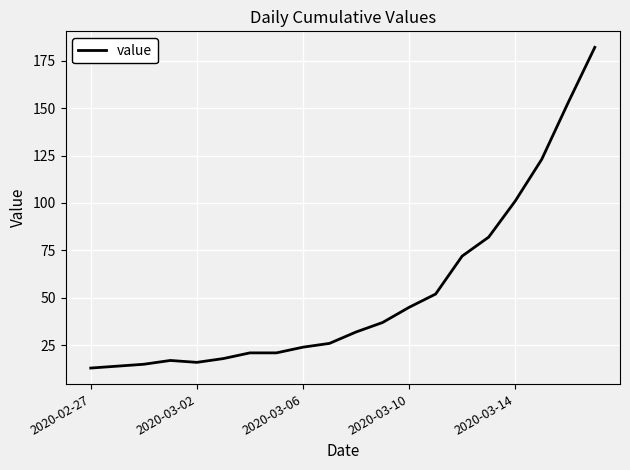

What is the minimum value shown in the chart?

13